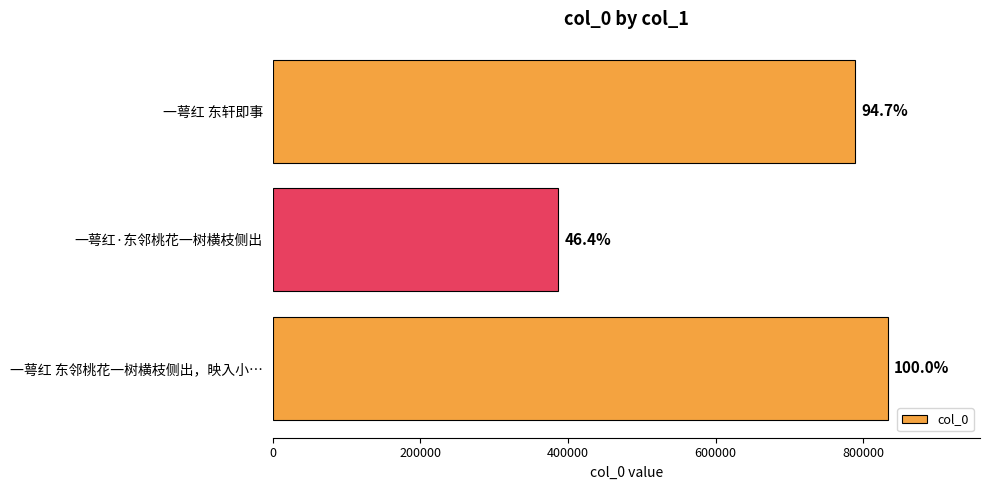

How many bars are there in total?

3